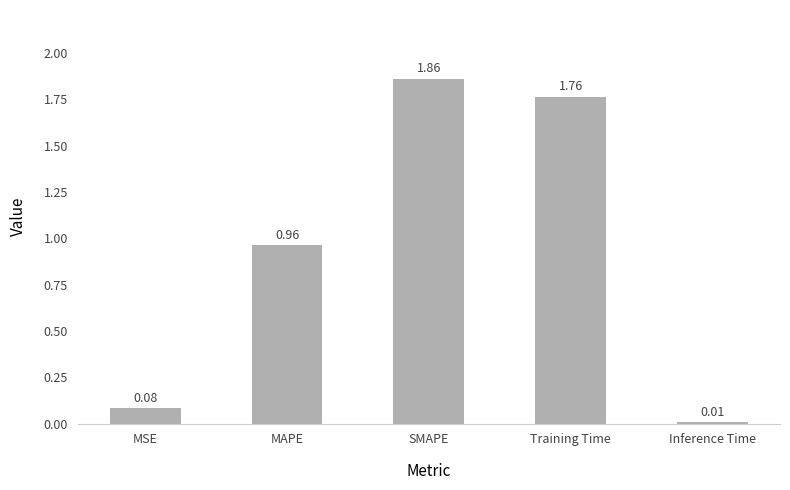

What is the ratio of the value at MAPE to the value at Training Time?

0.5